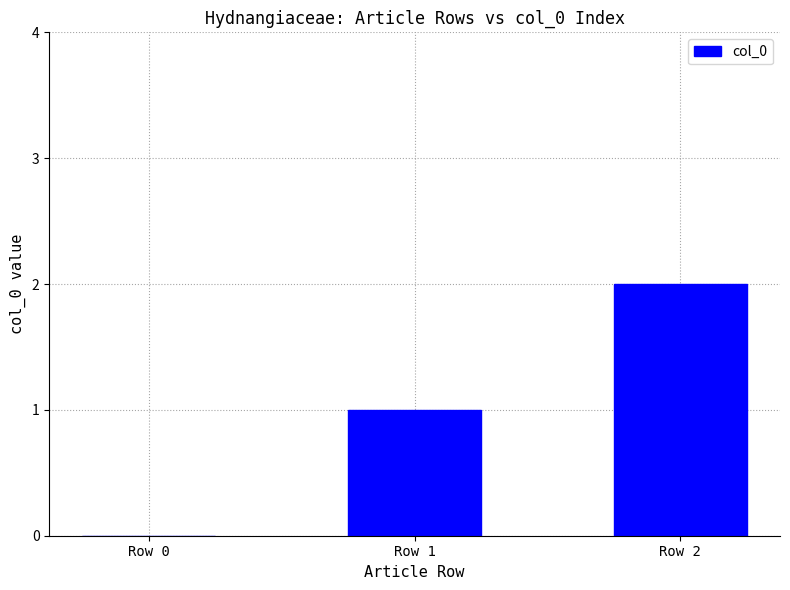

How many series are shown in this chart?

1